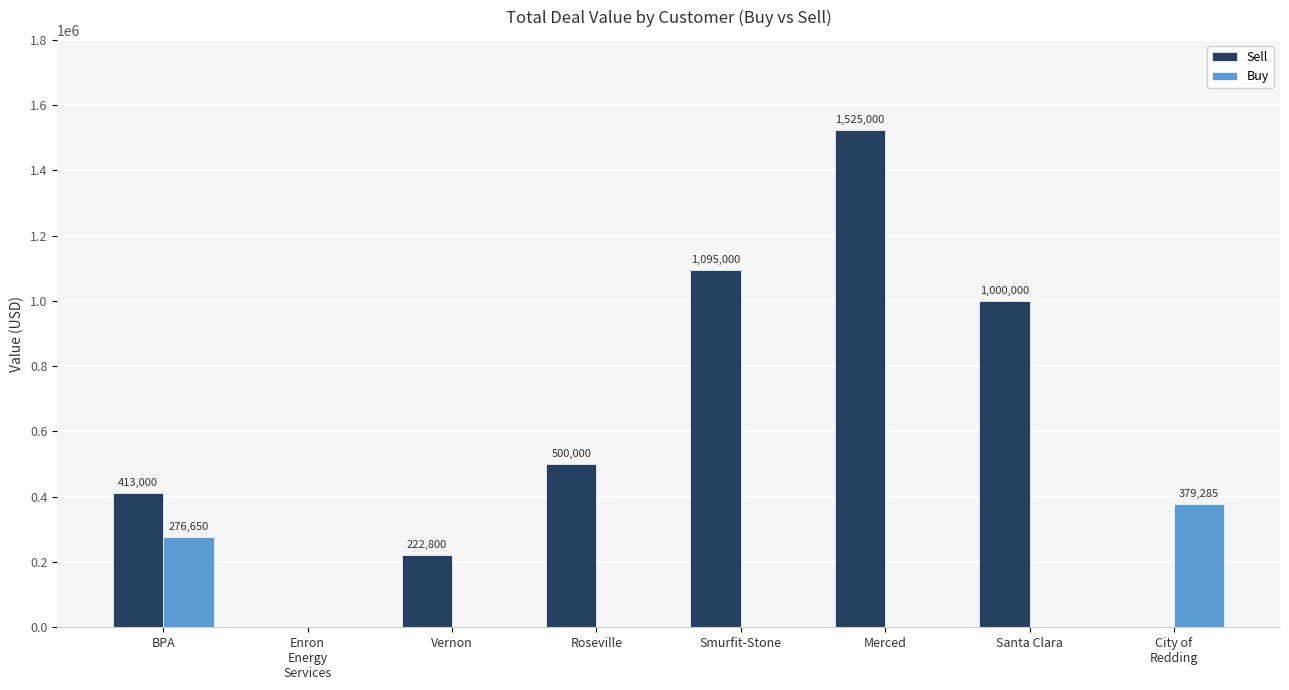

At which label is Sell closest to 762500?

Santa Clara